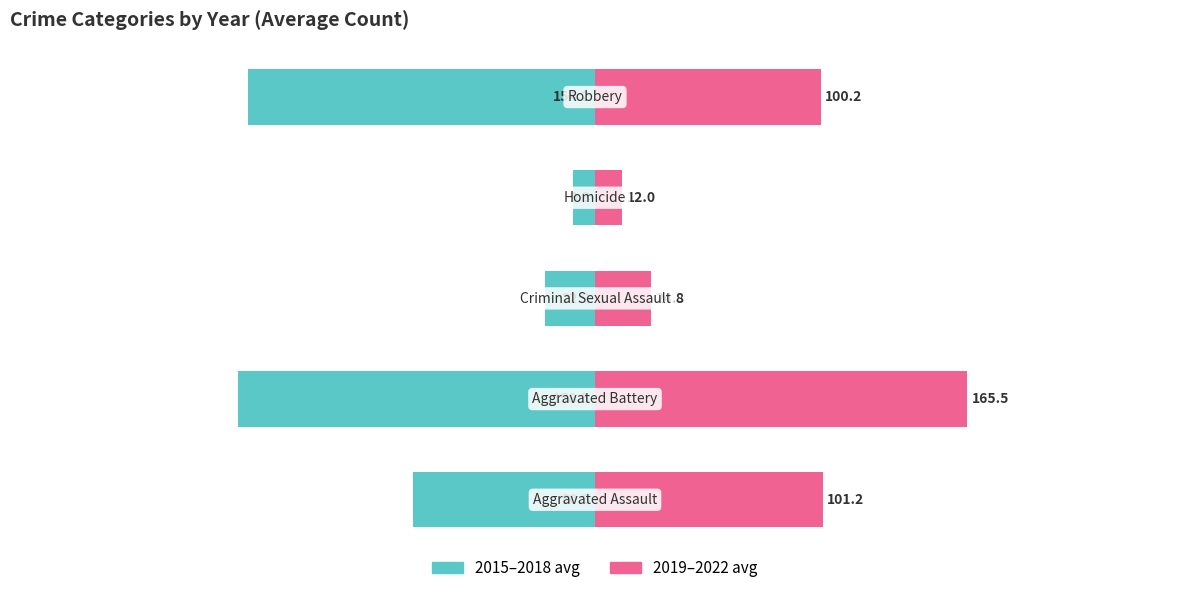

Are the bars horizontal?

Yes